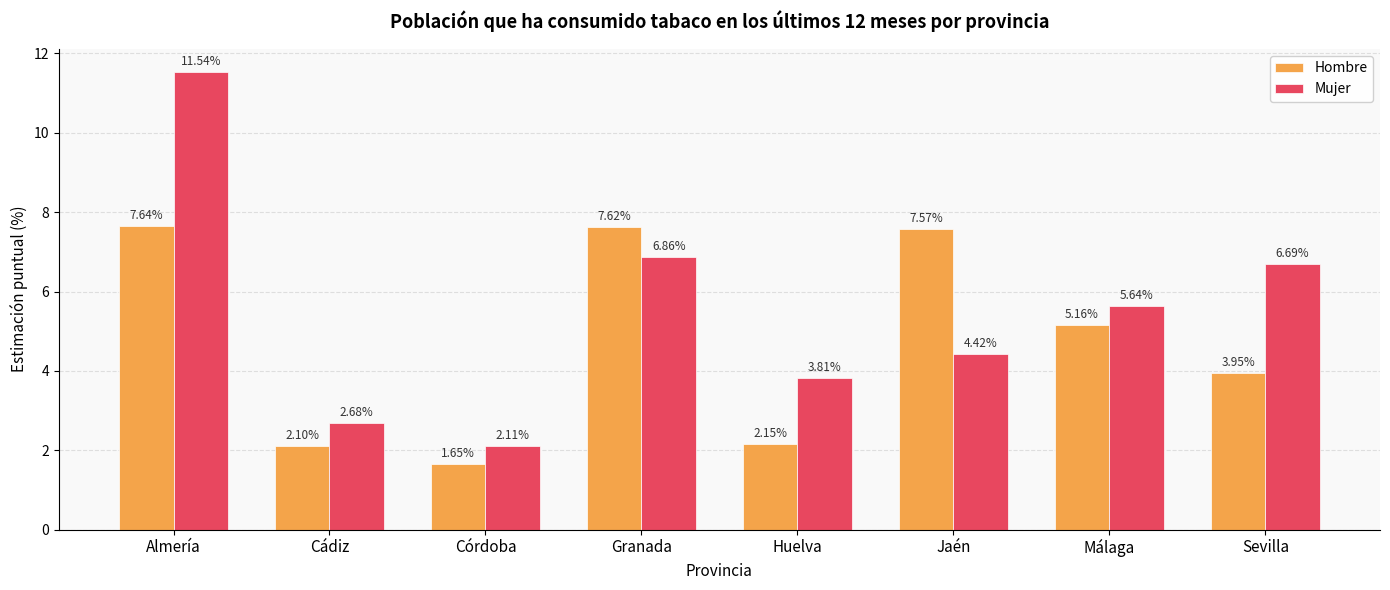

Which series changed the most between Almería and Granada?

Mujer